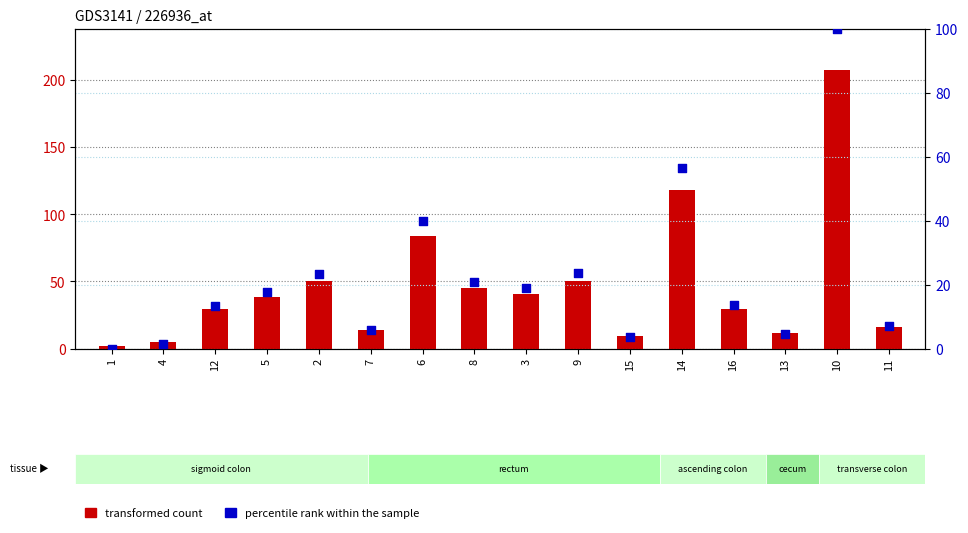

Which series has the largest total across all categories?

transformed count